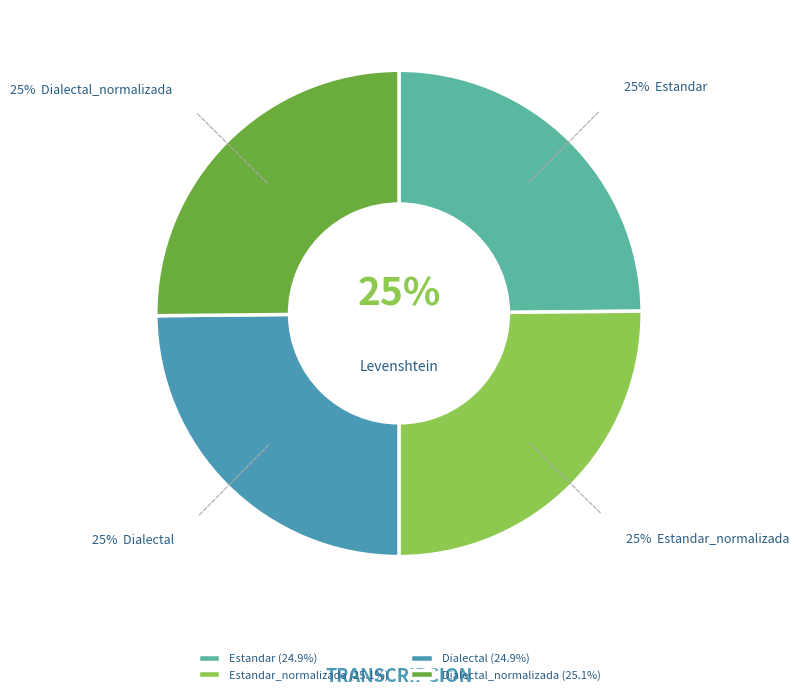

Which category has the smallest portion of the pie?

Estandar